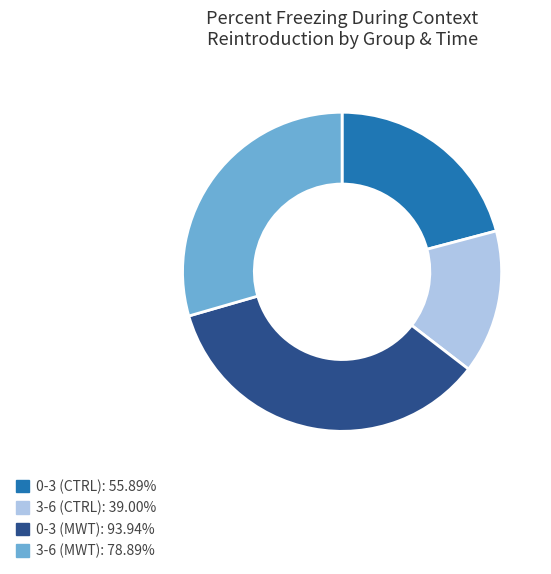

Count the number of slices in the pie.

4